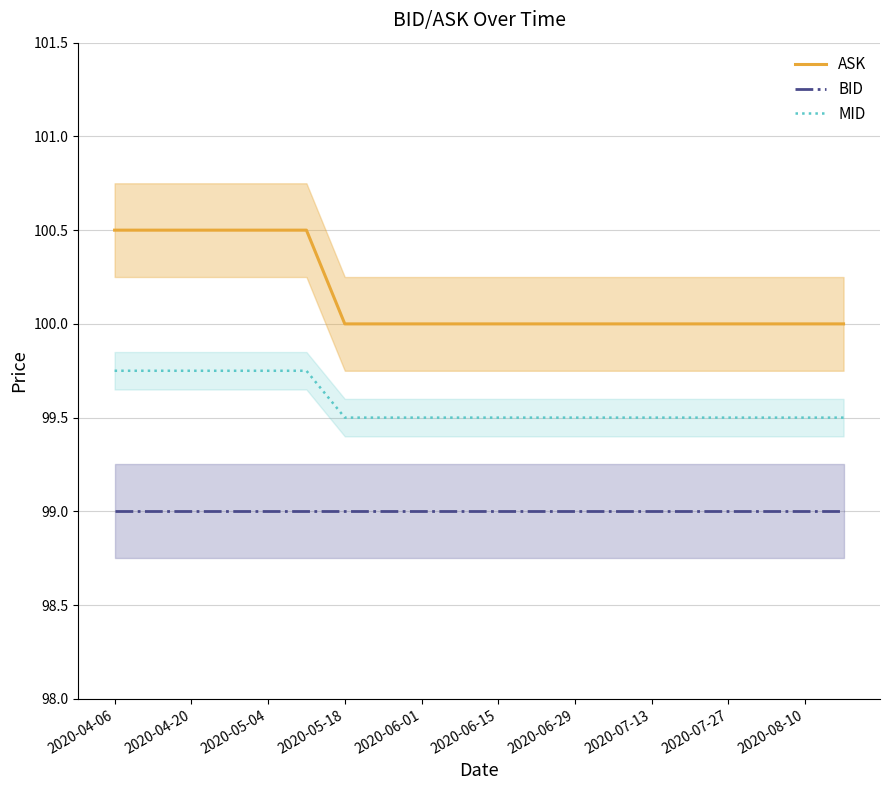

What is the lowest value of the ASK series?

100.0